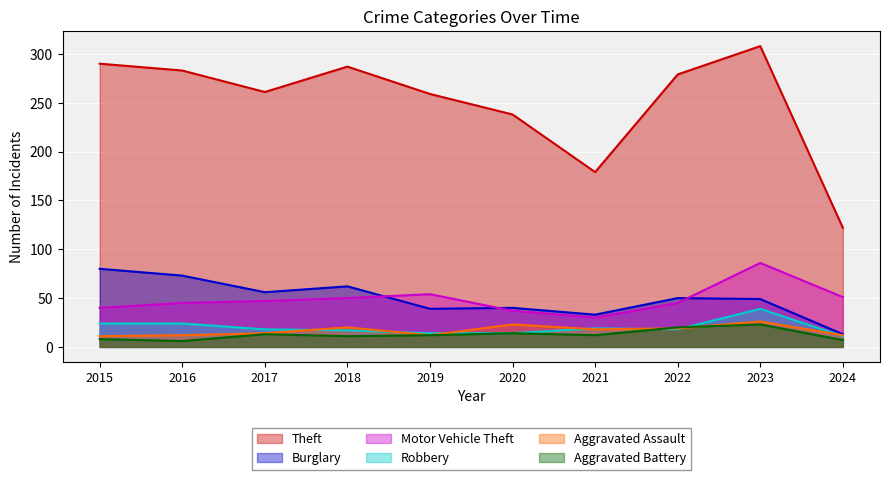

What are all the series names shown in the legend?

Theft, Burglary, Motor Vehicle Theft, Robbery, Aggravated Assault, Aggravated Battery